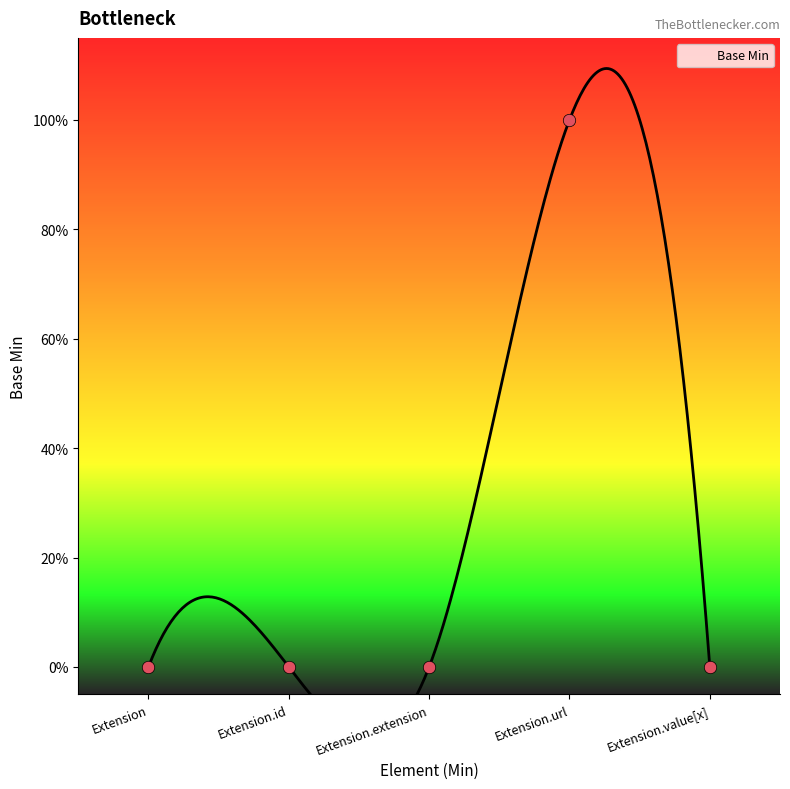

Which has a higher value, Extension.url or Extension.extension?

Extension.url